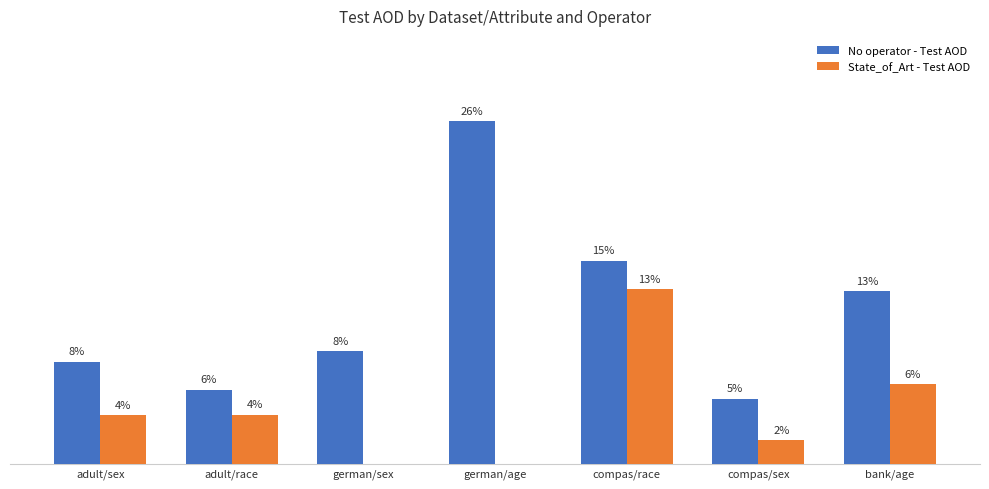

What are all the series names shown in the legend?

No operator - Test AOD, State_of_Art - Test AOD